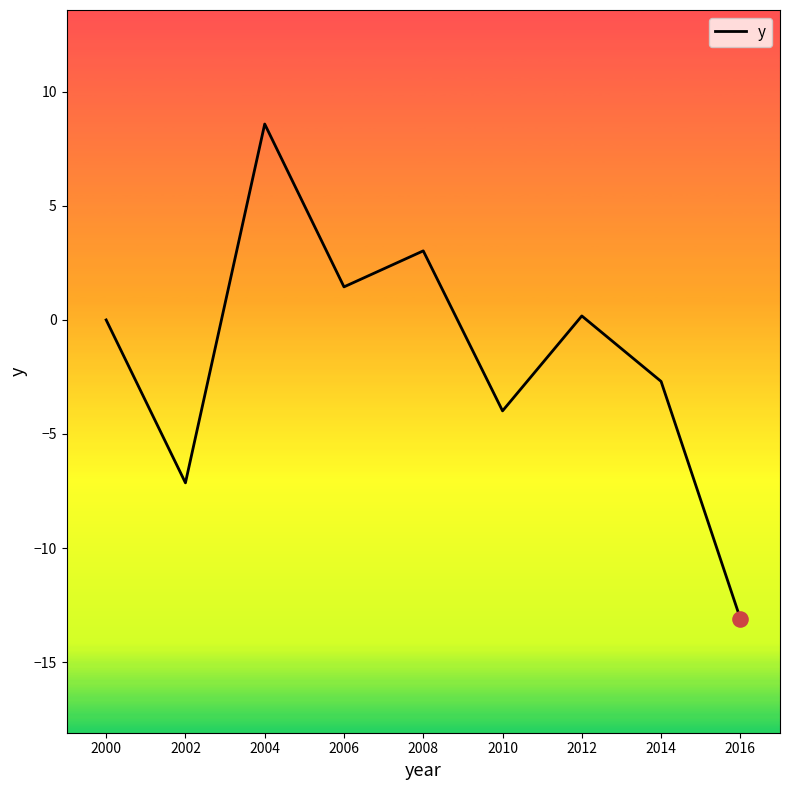

What is the change in value from 2014 to 2016?

-10.4